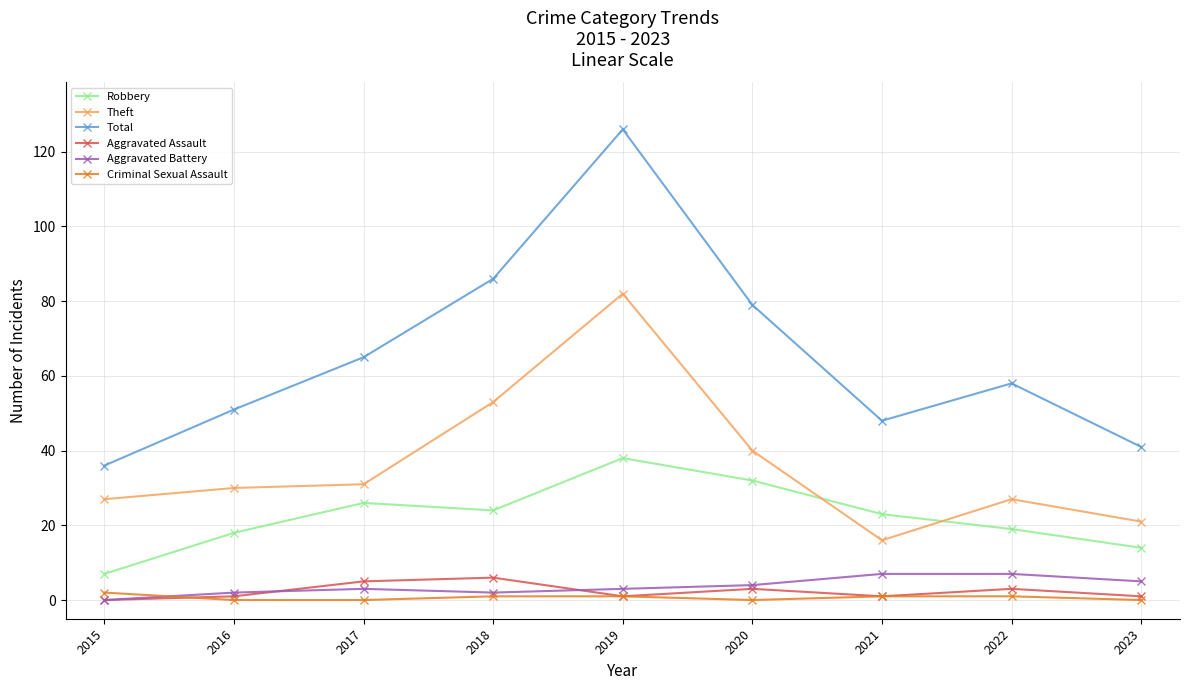

The Criminal Sexual Assault series shows 0 at 2023. True or false?

True